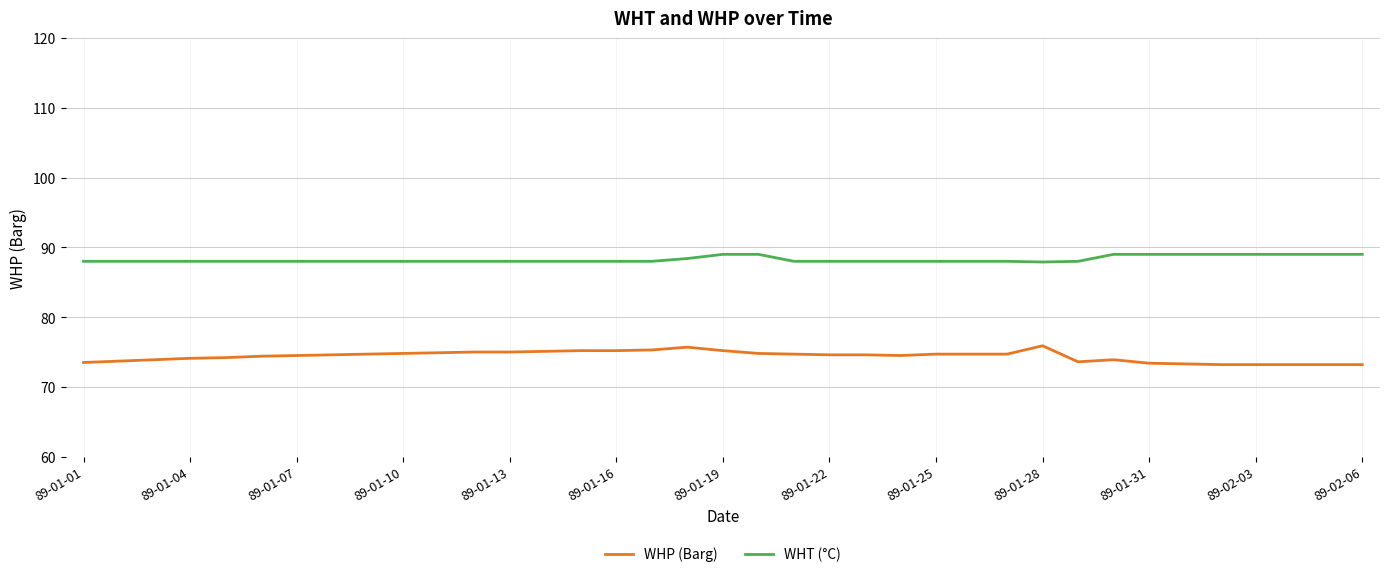

True or false: WHP (Barg) and WHT (°C) cross at least once.

False